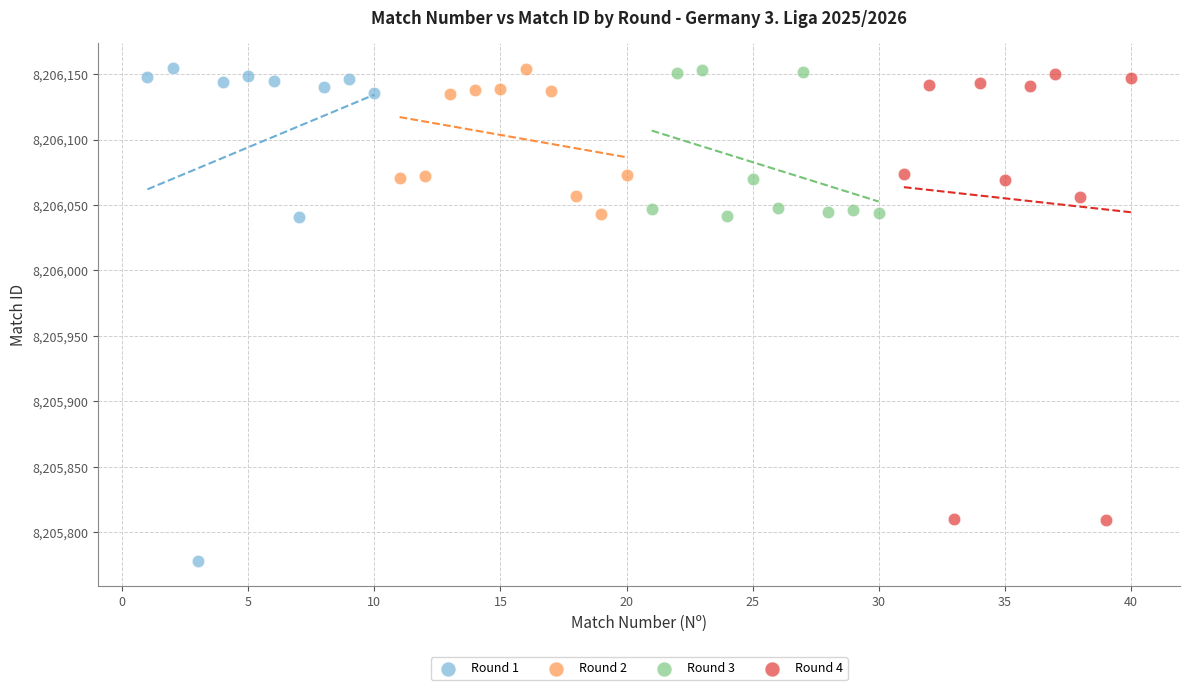

Which series contains the lowest Y value?

Round 1